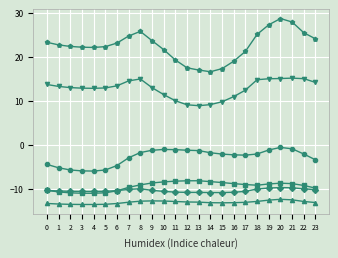

What is the total value across all series at 12?

-6.2